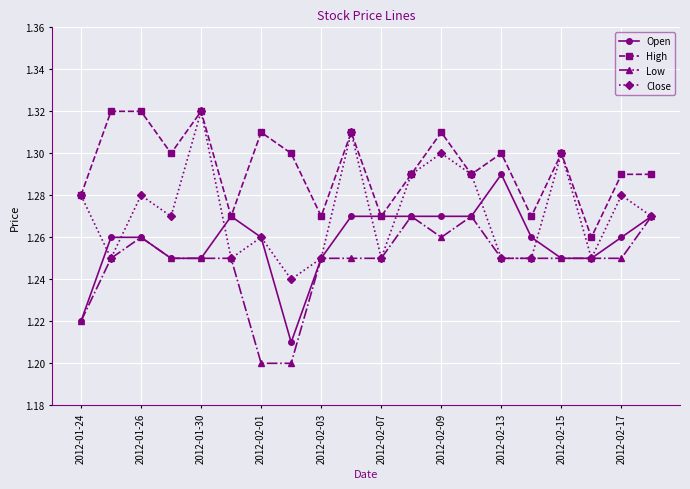

What are all the series names shown in the legend?

Open, High, Low, Close